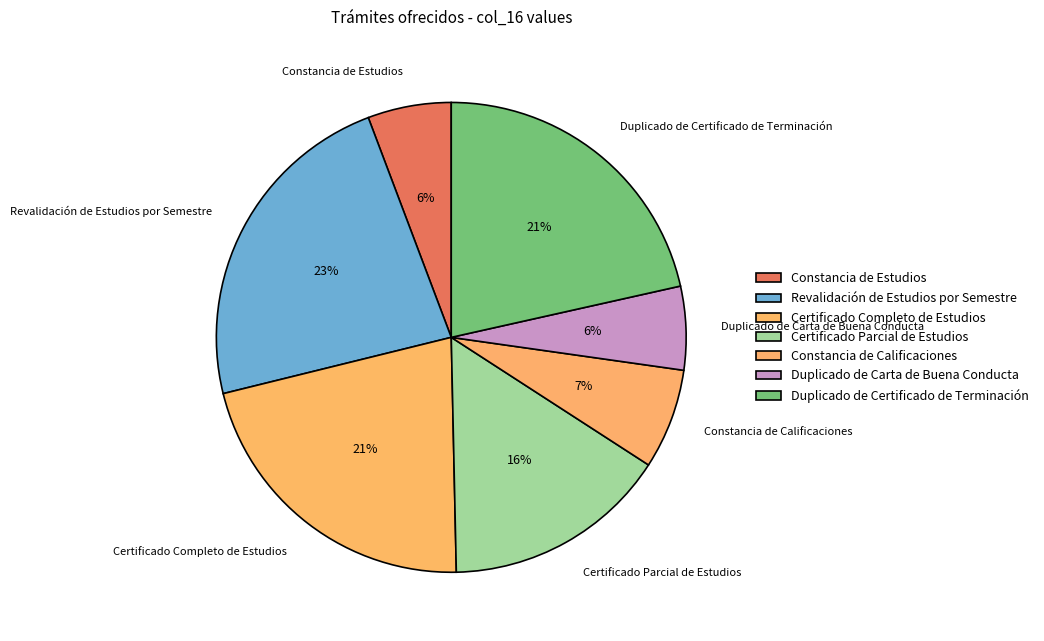

Does any single category account for the majority?

No